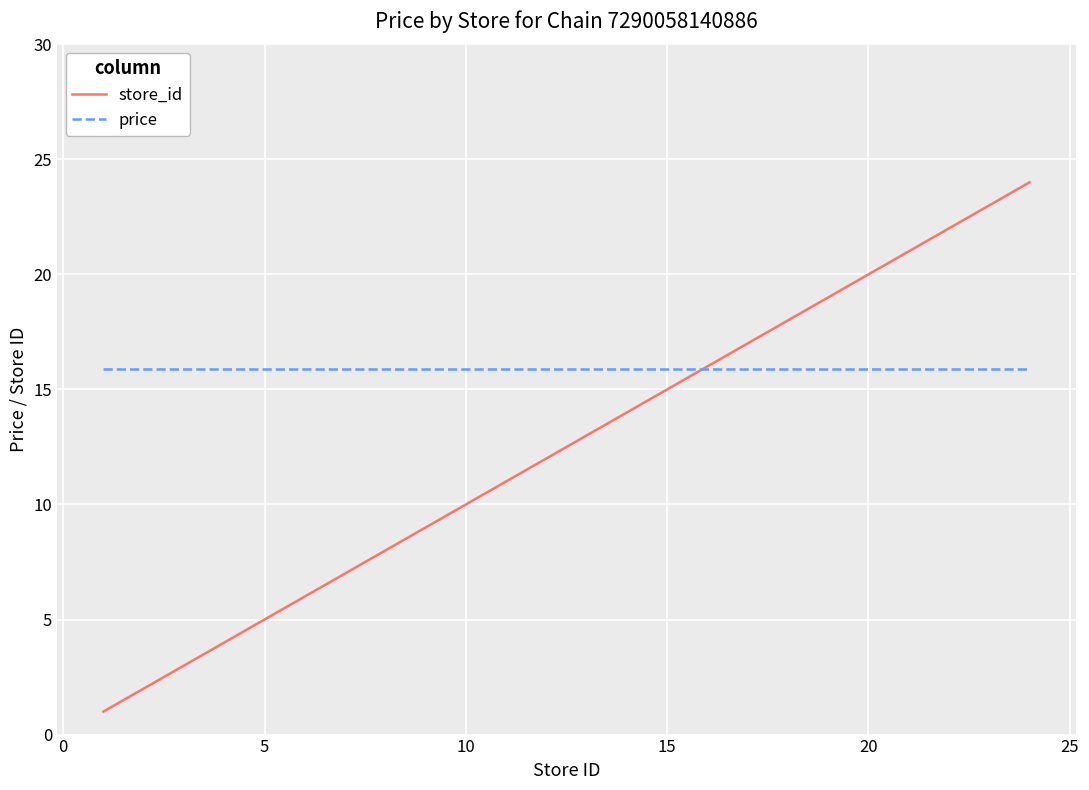

Which series has the largest total across all categories?

price